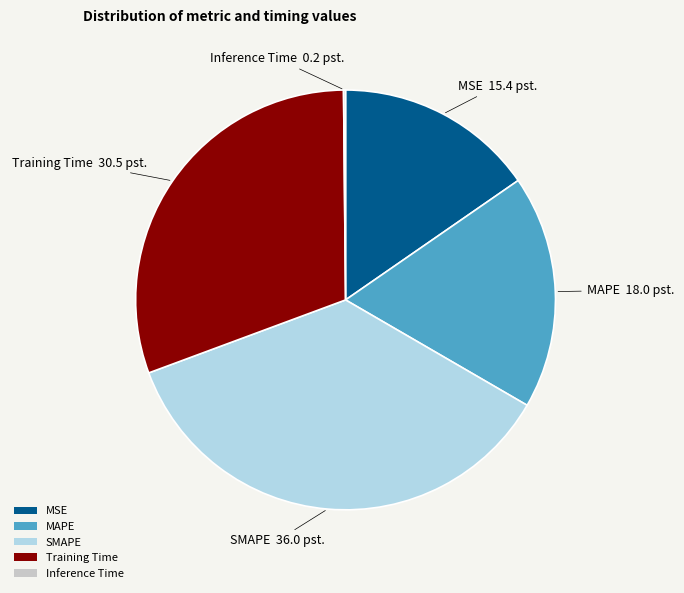

Does Training Time account for over 50% of the chart?

No